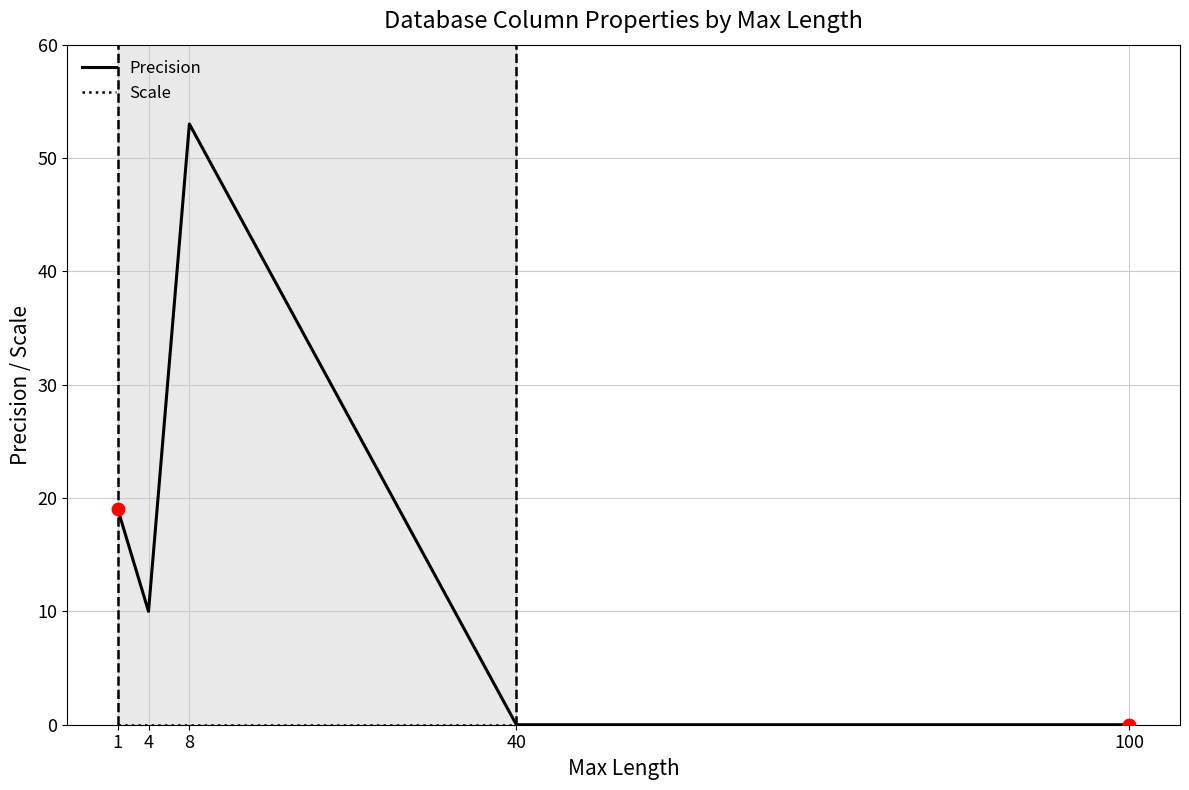

At which label does Precision reach its peak?

8